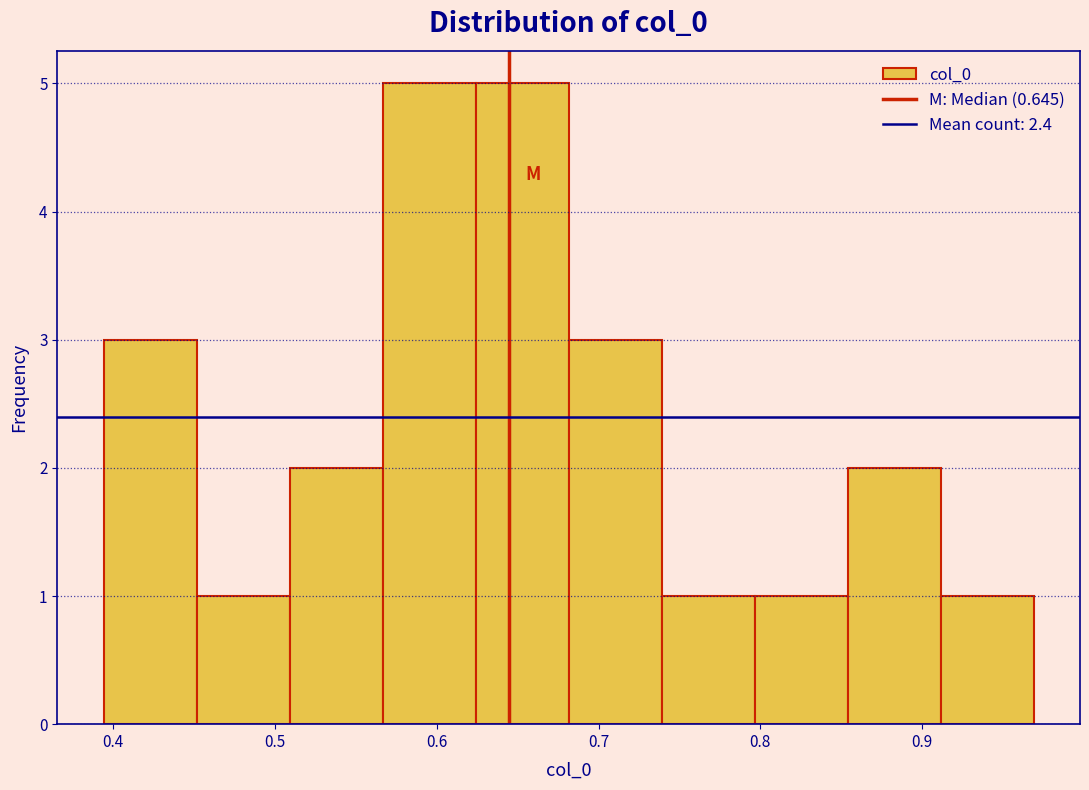

Reading left to right, list every bar in this chart as the range it spans on the x-axis followed by its height. Neither the bar edges nor the heights are printed on the chart, so give them approximately, as read against the axes.

0.39 to 0.45: 3
0.45 to 0.51: 1
0.51 to 0.57: 2
0.57 to 0.62: 5
0.62 to 0.68: 5
0.68 to 0.74: 3
0.74 to 0.80: 1
0.80 to 0.85: 1
0.85 to 0.91: 2
0.91 to 0.97: 1